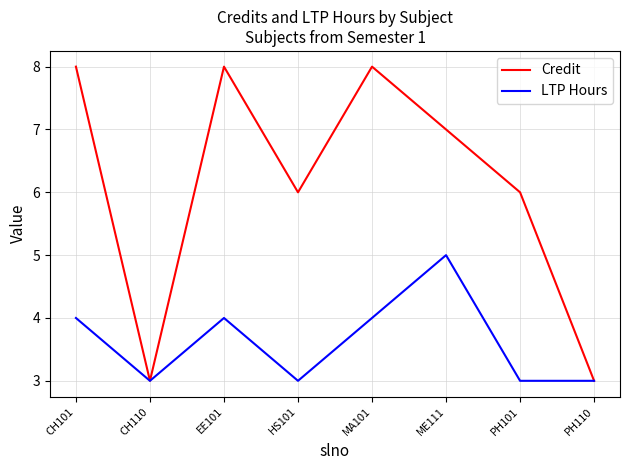

At ME111, list the series in order from largest to smallest.

Credit, LTP Hours